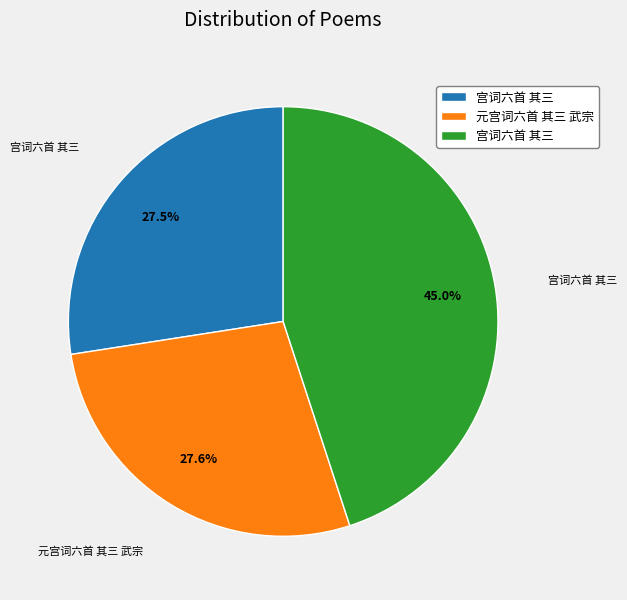

Is there any slice that represents more than half of the pie?

No